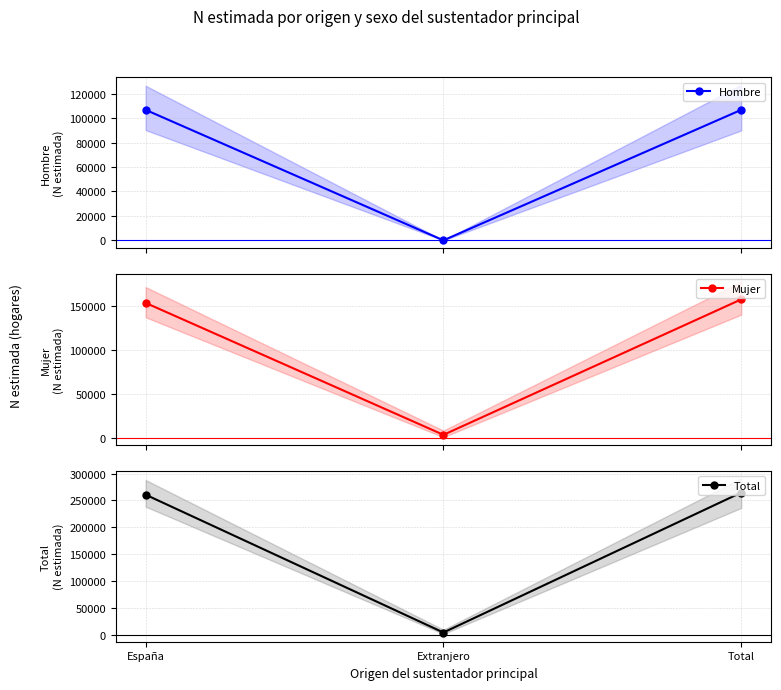

Which has a higher value, España or Extranjero?

España